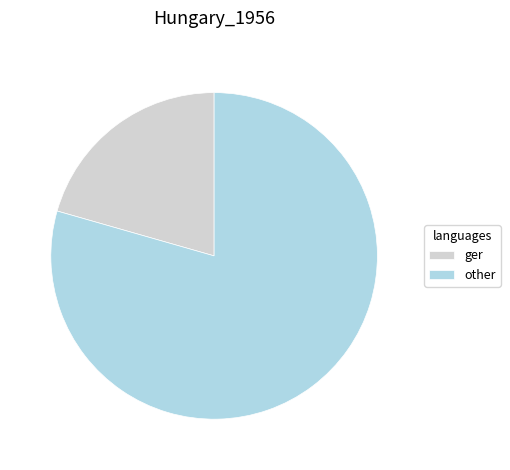

Between other and ger, which is larger?

other